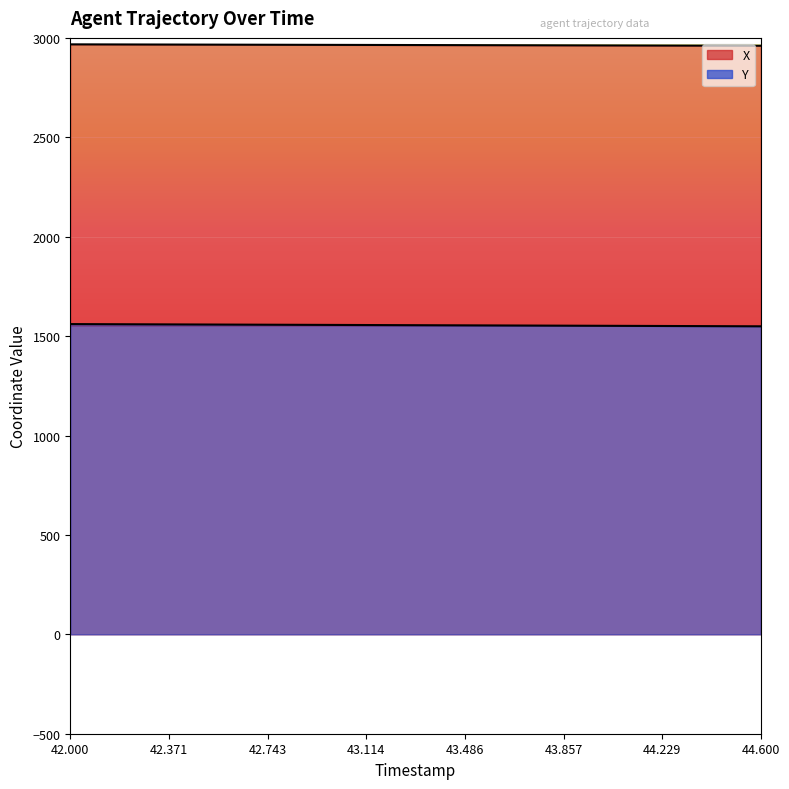

The X series shows 2967.5 at 42.000. True or false?

True